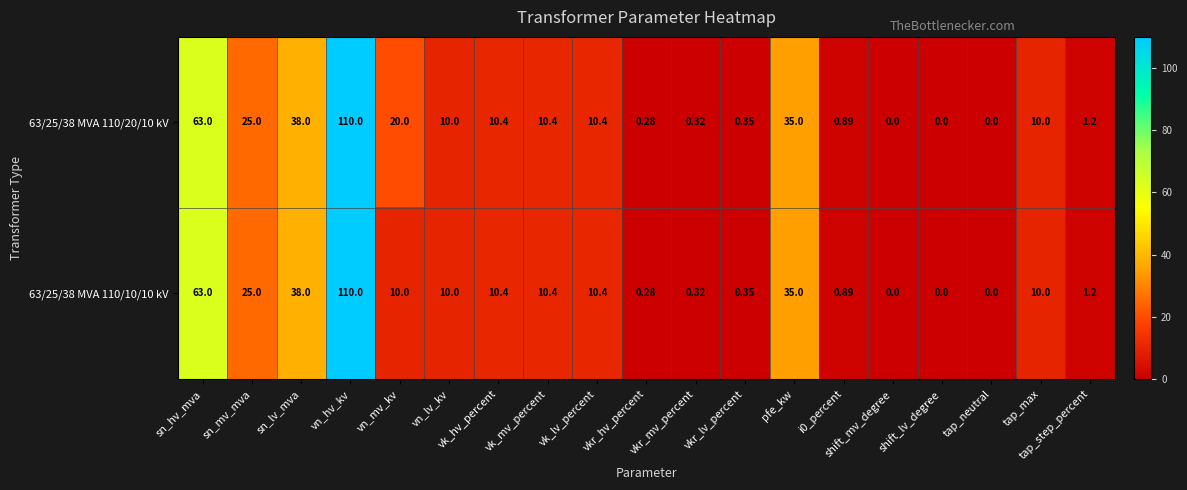

At which category is the sum across all series the highest?

vn_hv_kv